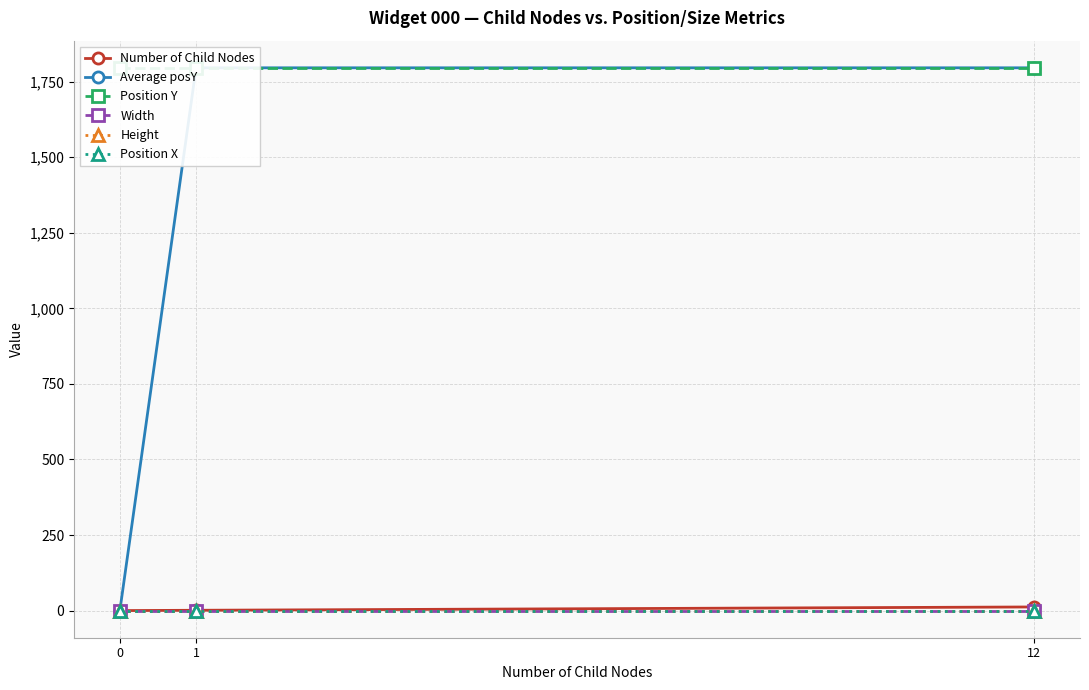

Reading left to right, transcribe all the data shown in this chart.

Number of Child Nodes: 0=0	1=1	12=12
Average posY: 0=0	1=1796	12=1796
Position Y: 0=1796	1=1796	12=1796
Width: 0=0	1=0	12=0
Height: 0=0	1=0	12=0
Position X: 0=0	1=0	12=0